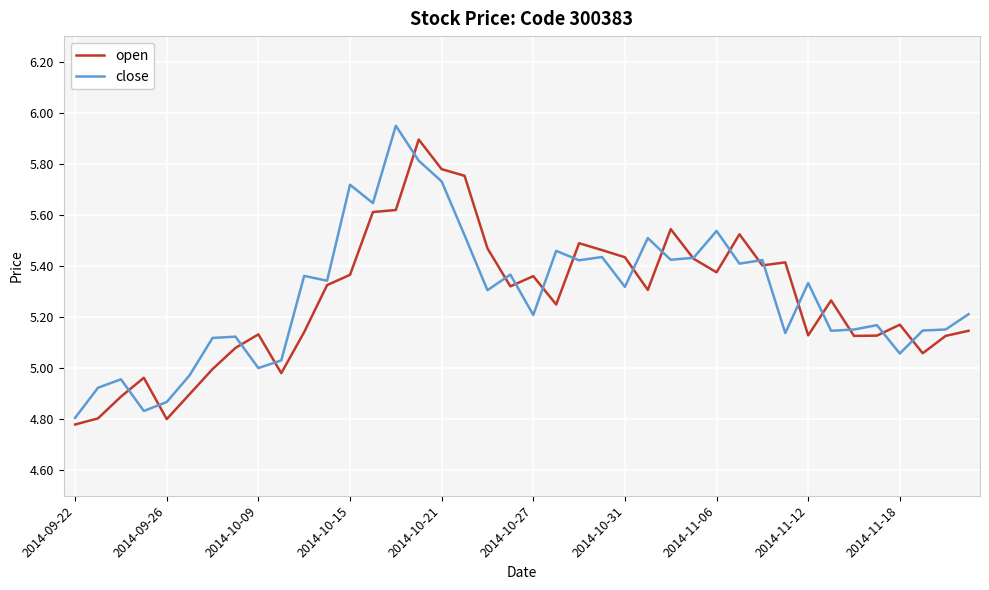

True or false: close and open cross at least once.

True